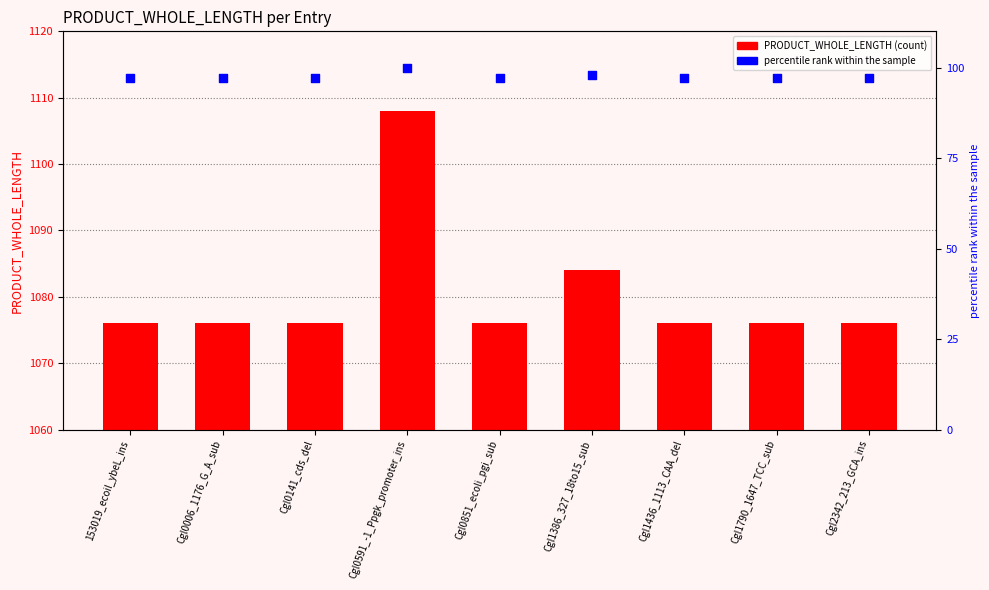

What is the total value across all series at 153019_ecoil_ybeL_ins?

1173.1